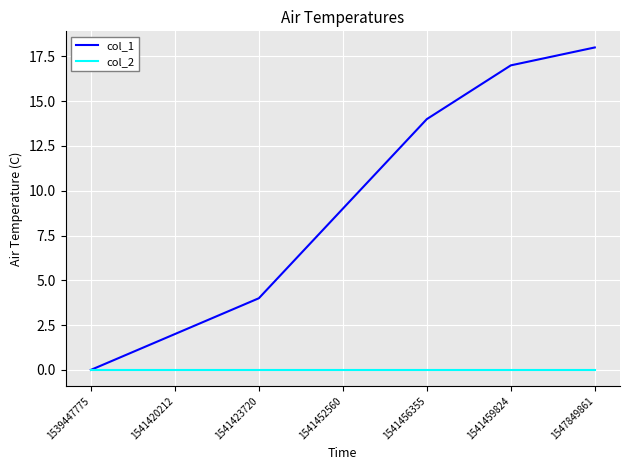

Is the value of col_2 at 1541459824 greater than the value of col_1 at 1541420212?

No